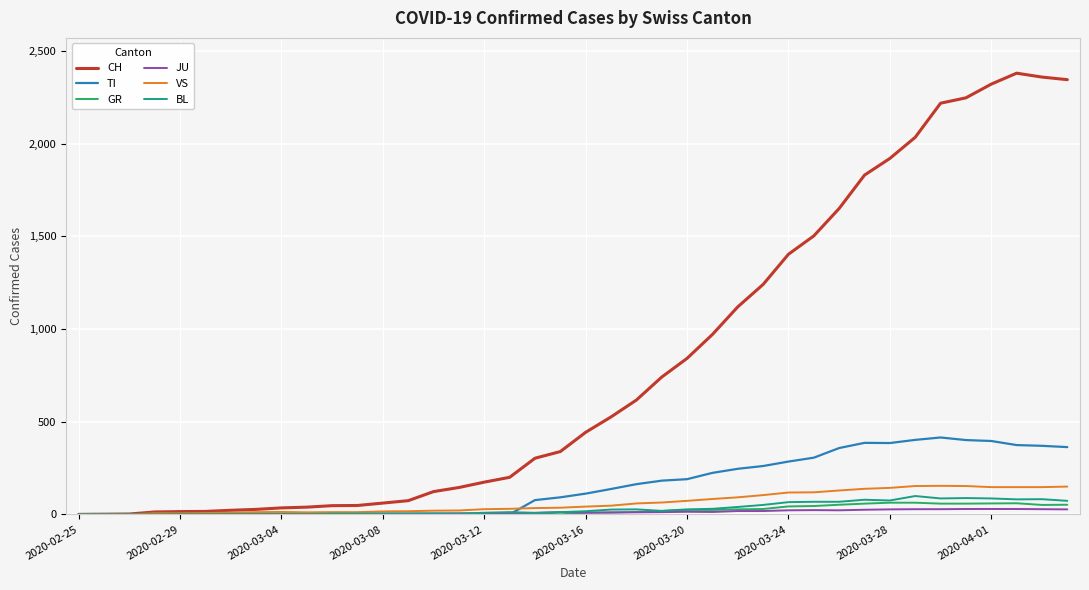

What is the sum of all BL values?

1259